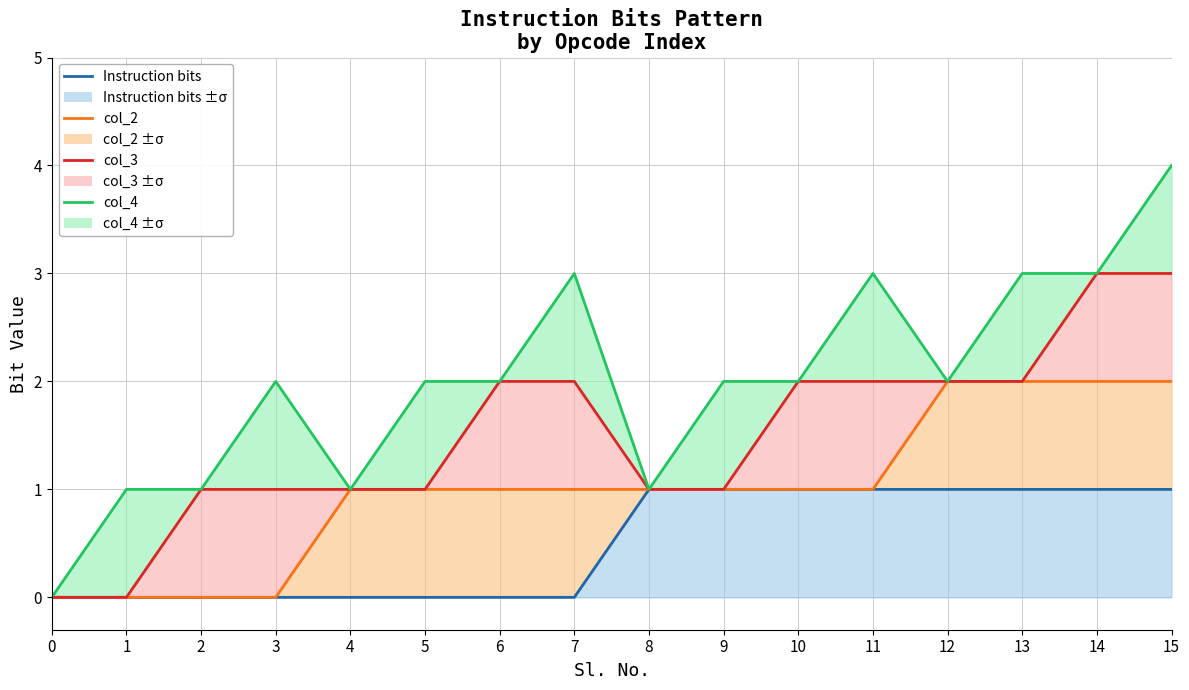

What is the difference between the maximum and minimum values in the col_3 series?

3